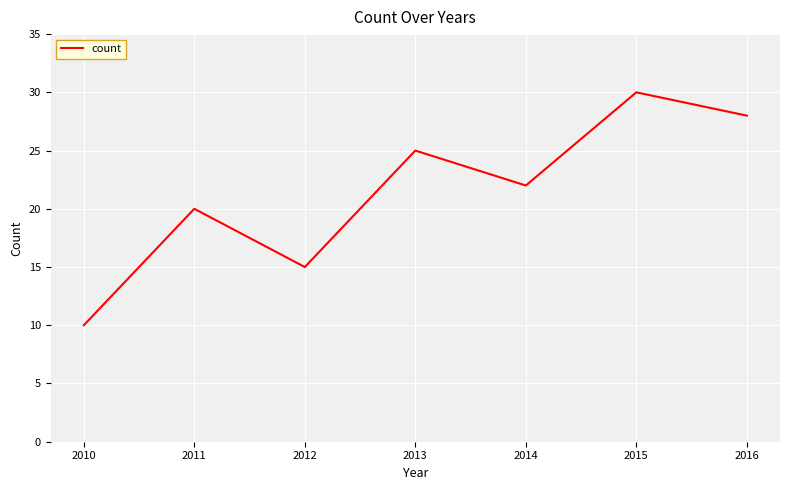

Is this an area chart (filled region under the line)?

No